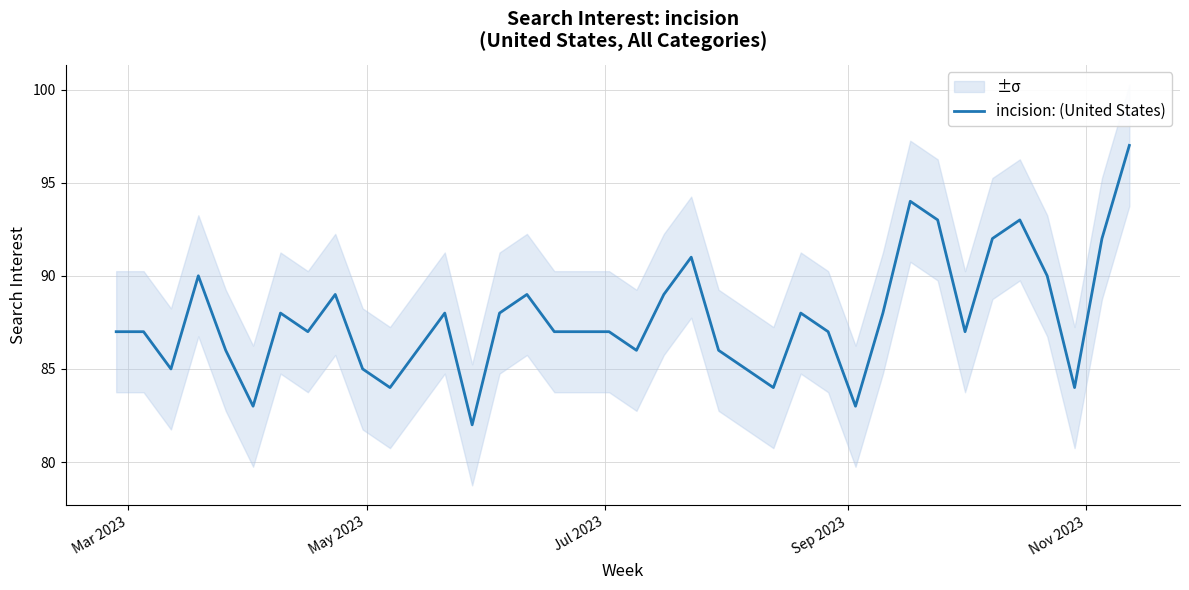

What is the lowest value of the incision: (United States) series?

82